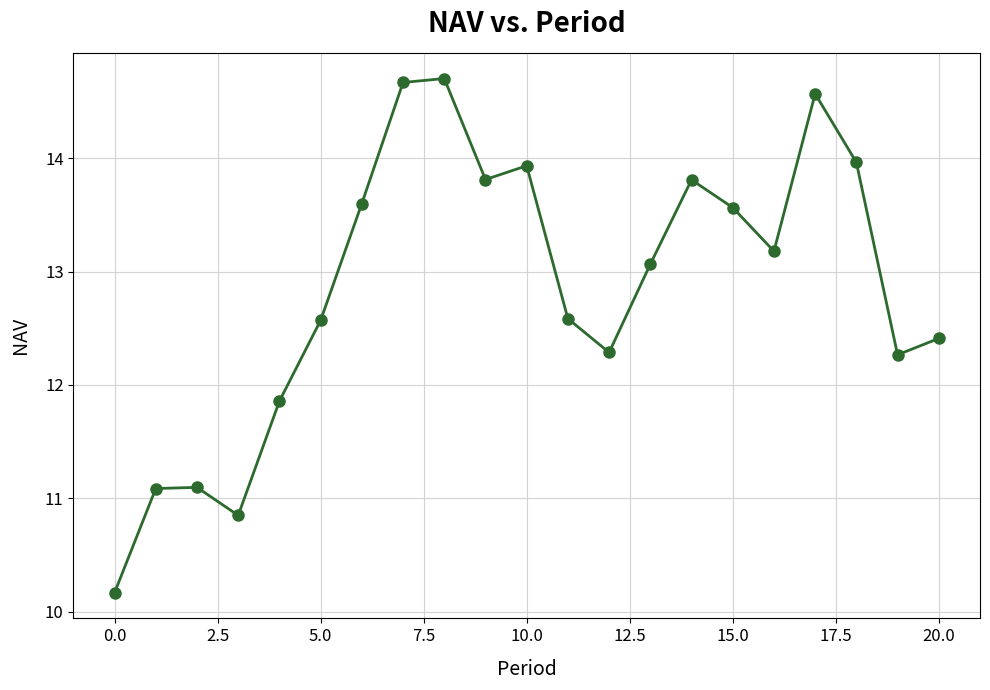

What is the smallest value displayed?

10.2